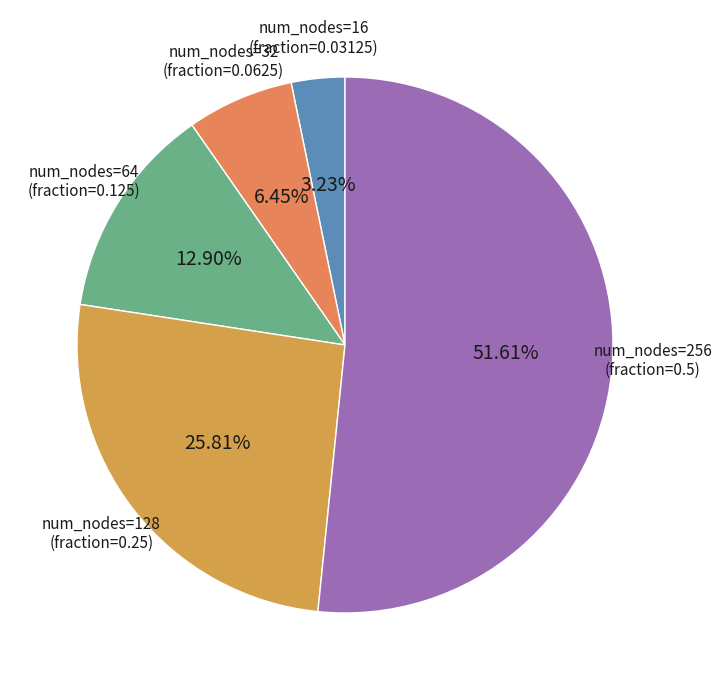

How many slices are in this pie chart?

5